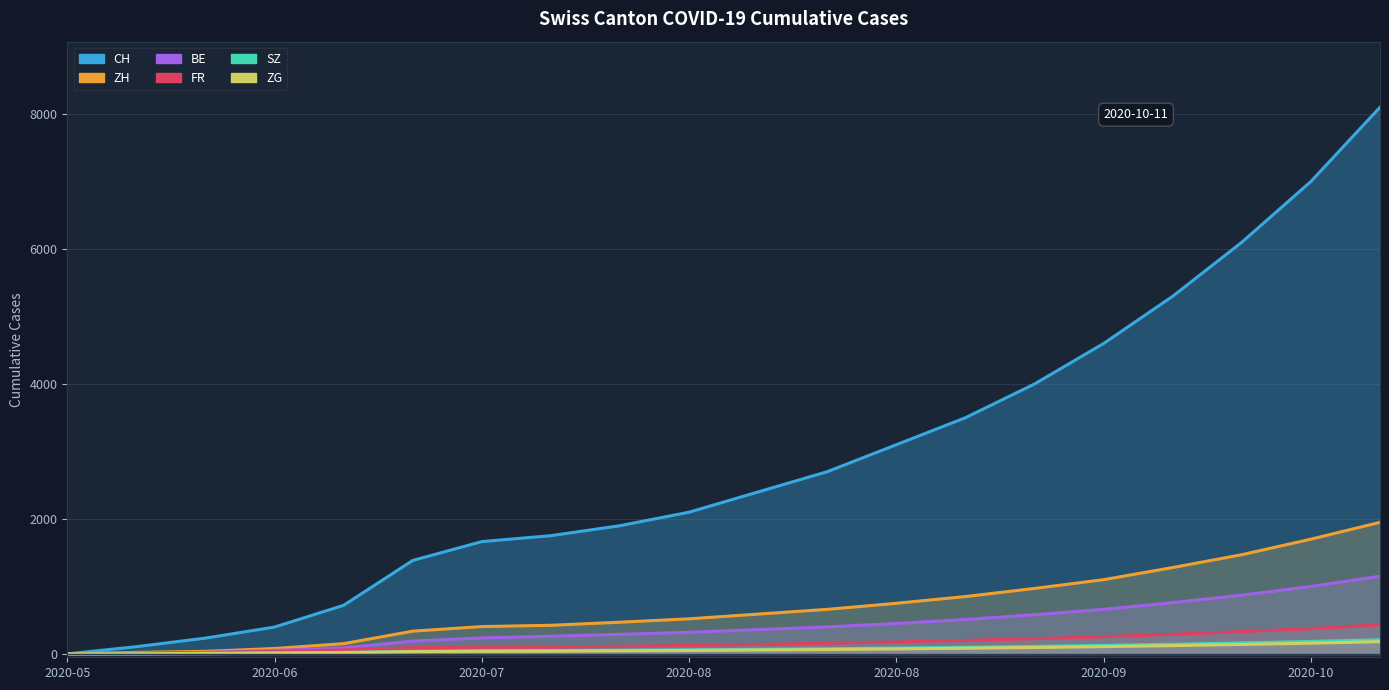

The FR series shows 178 at 2020-08. True or false?

True